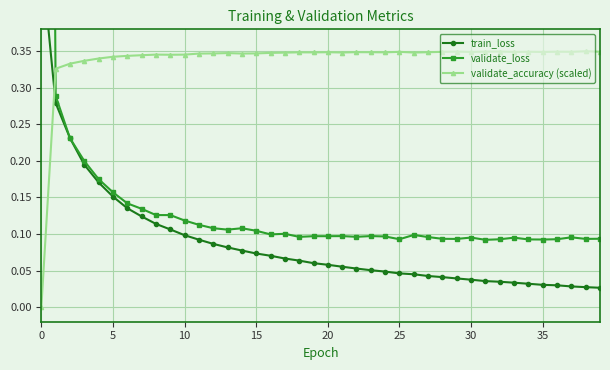

Is the value of validate_accuracy (scaled) at 17 greater than the value of validate_loss at 38?

Yes